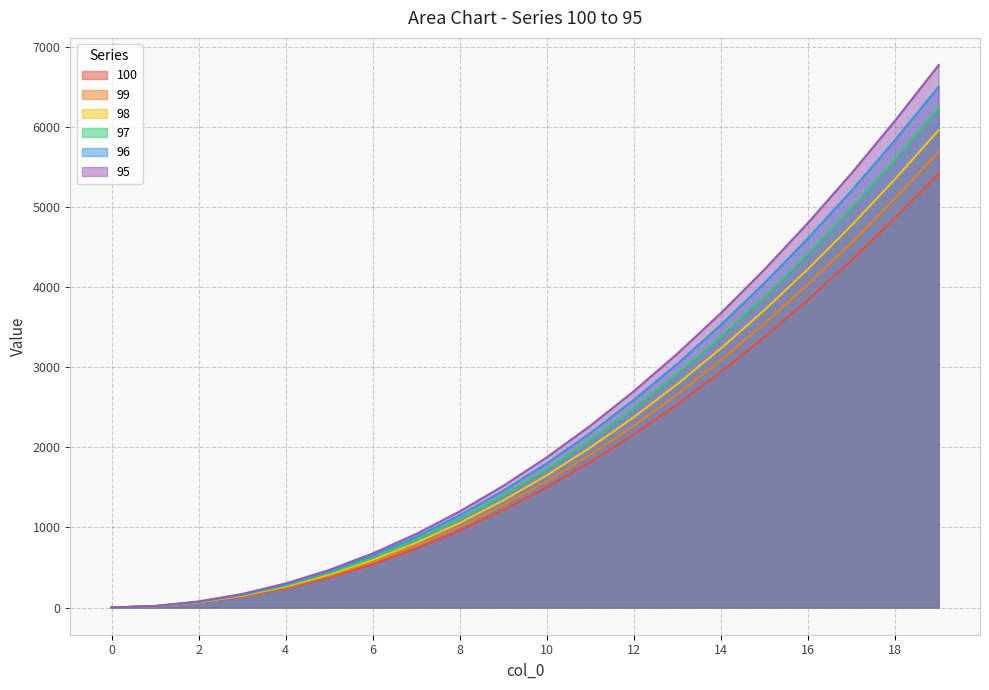

Which has a higher value, 4 or 6?

6